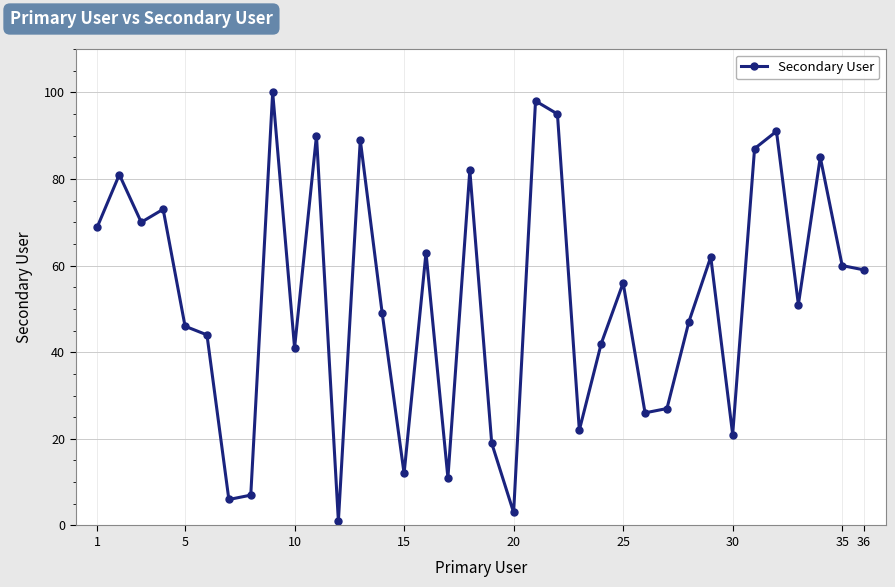

True or false: there are more than 2 points higher than both neighbors.

True